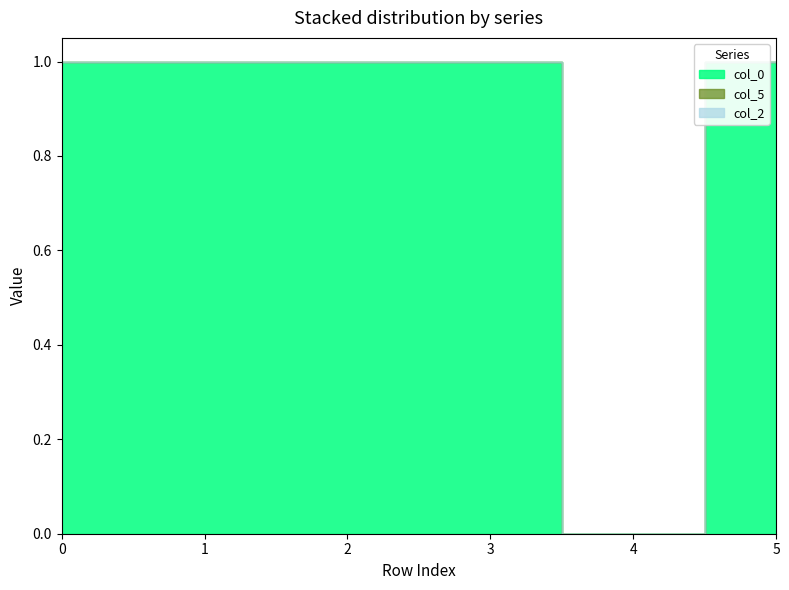

What is the average value of the col_0 series?

0.8